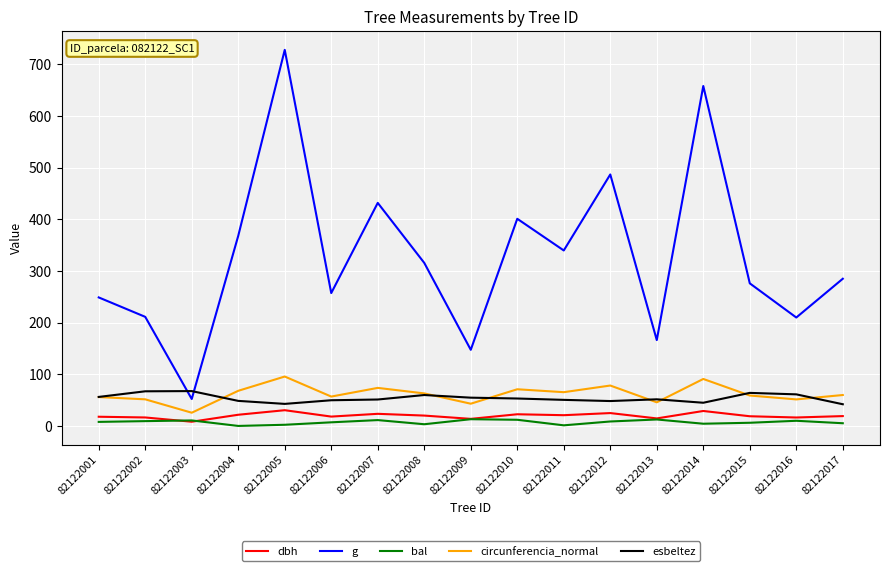

What is the greatest value displayed?

728.2